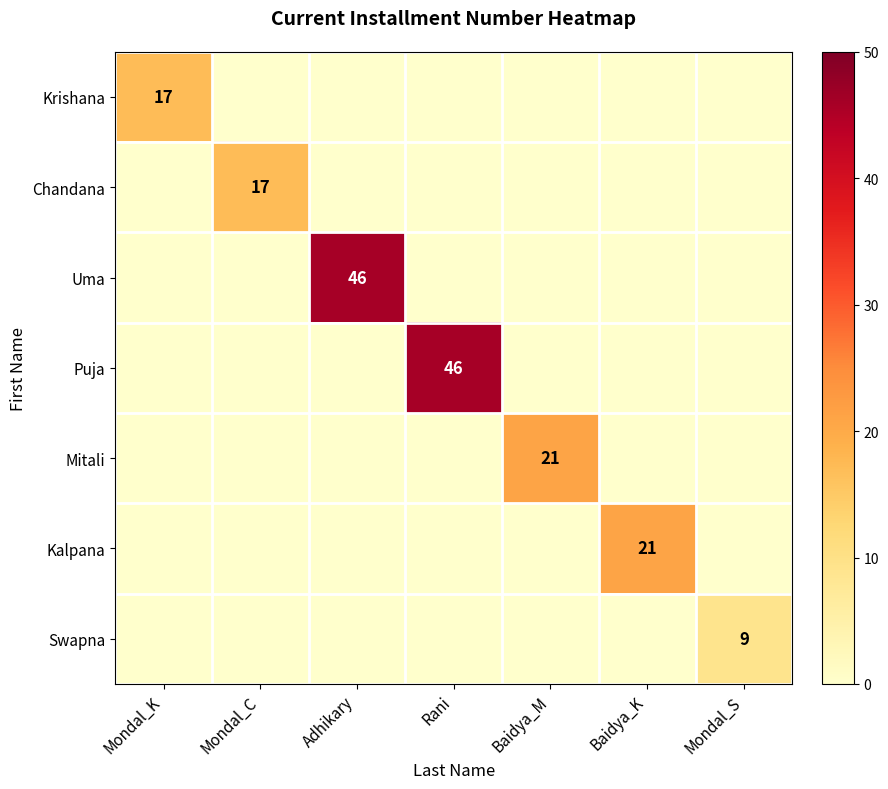

True or false: Chandana has a value of 17 at Mondal_C.

True